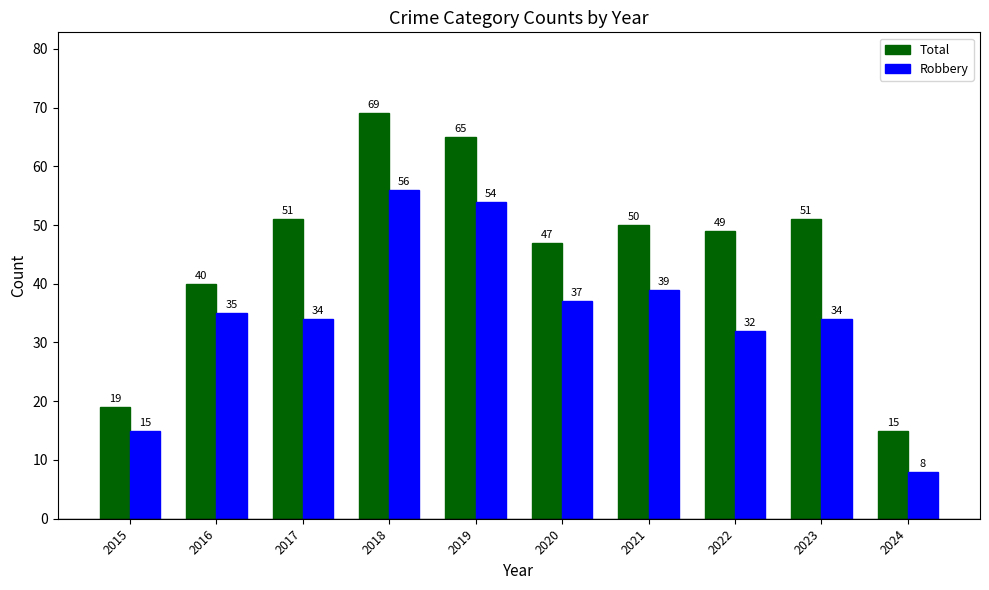

How many categories are shown in the chart?

10